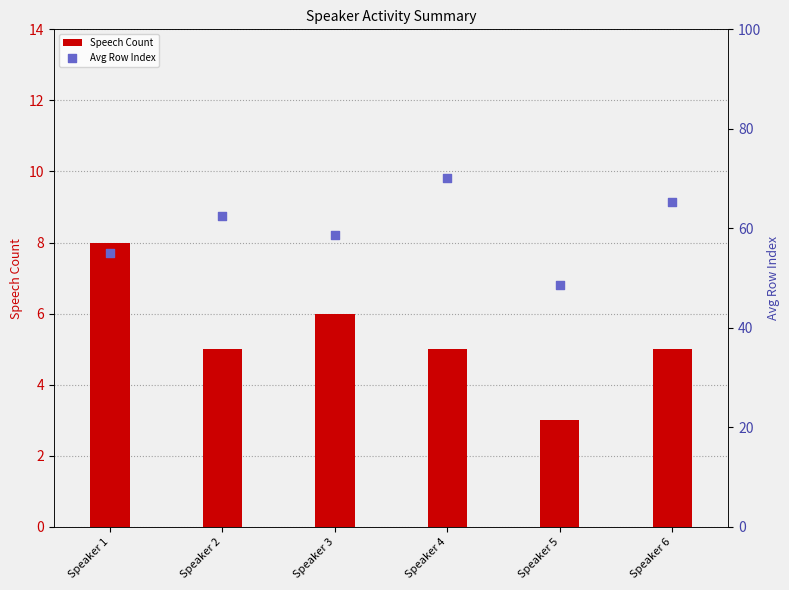

Which series contains the highest Y value?

Avg Row Index